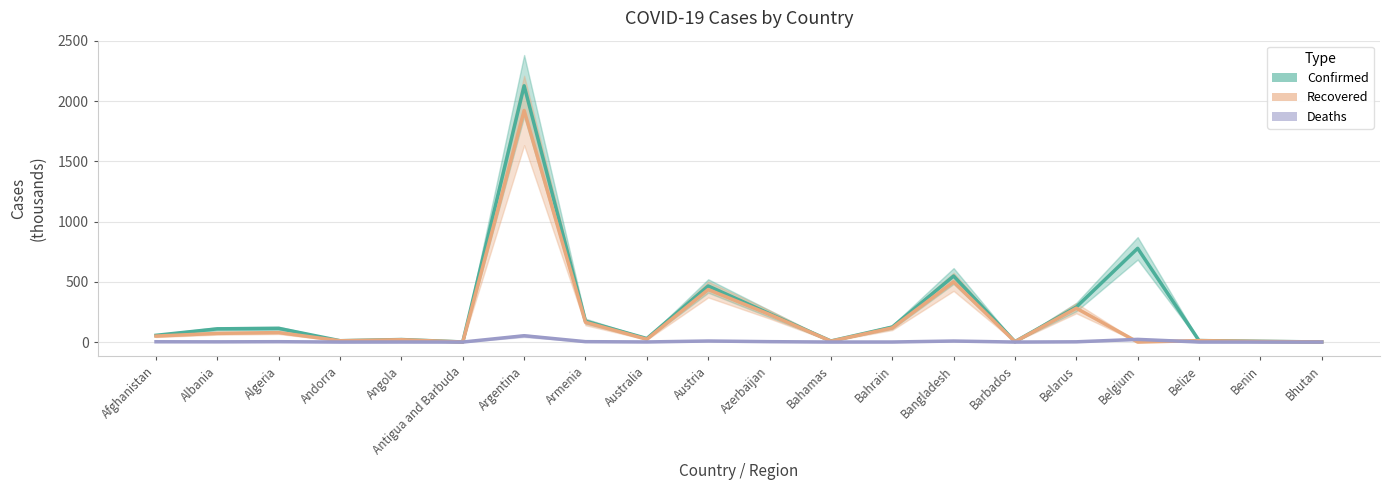

What is the total value across all series at Antigua and Barbuda?

1.1